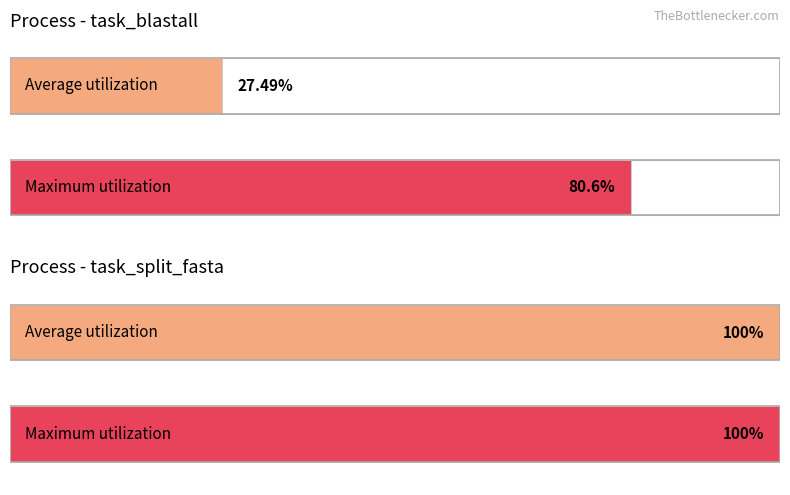

Count the number of categories in the chart.

2